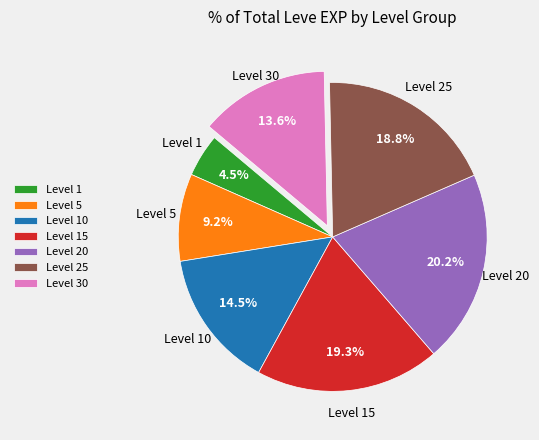

Which slice is the largest?

Level 20